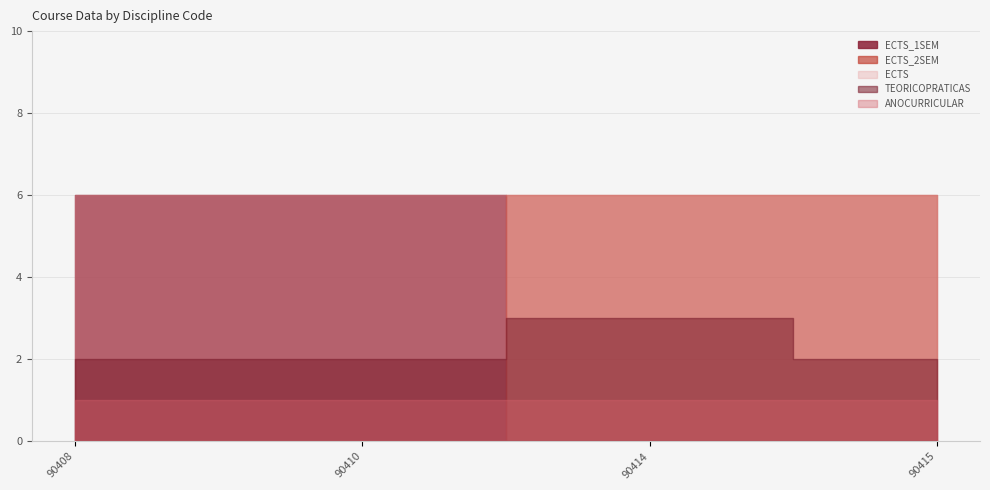

True or false: ECTS and ECTS_2SEM cross at least once.

False